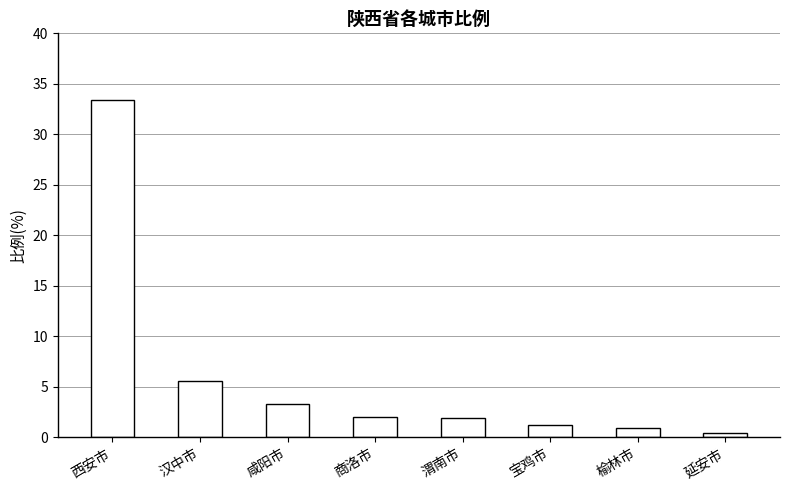

What is the difference between the maximum and second lowest values?

32.5